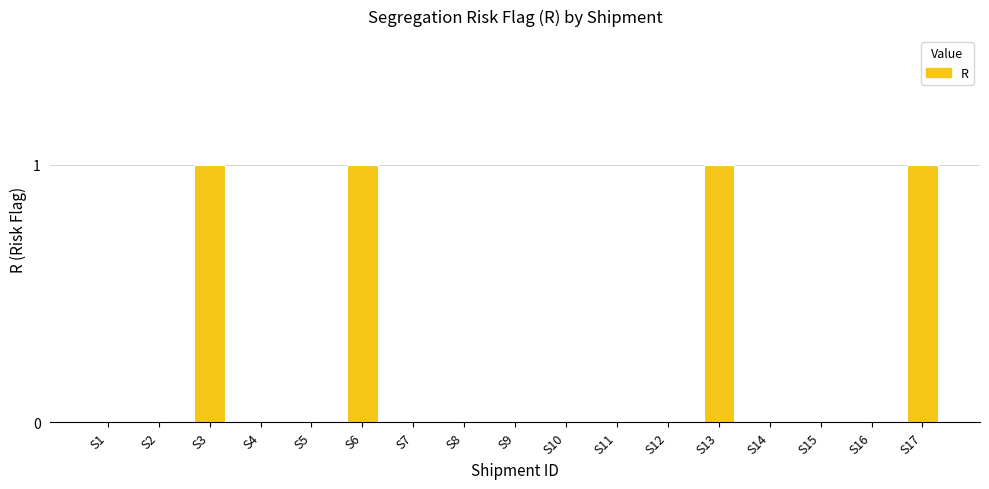

What is the sum of all values?

4